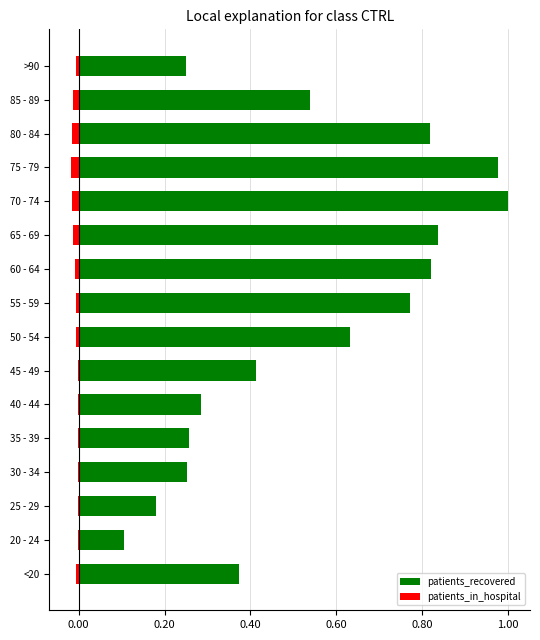

Is the value of patients_recovered at 40 - 44 greater than the value of patients_in_hospital at 25 - 29?

Yes